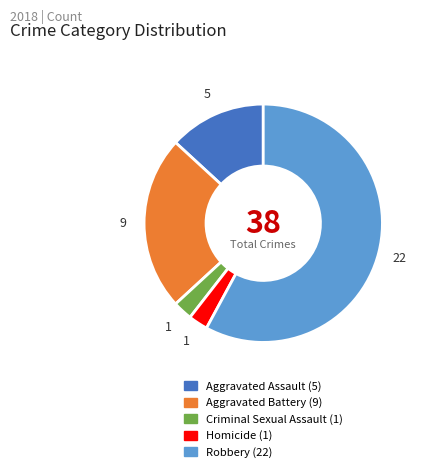

Does any single category account for the majority?

Yes